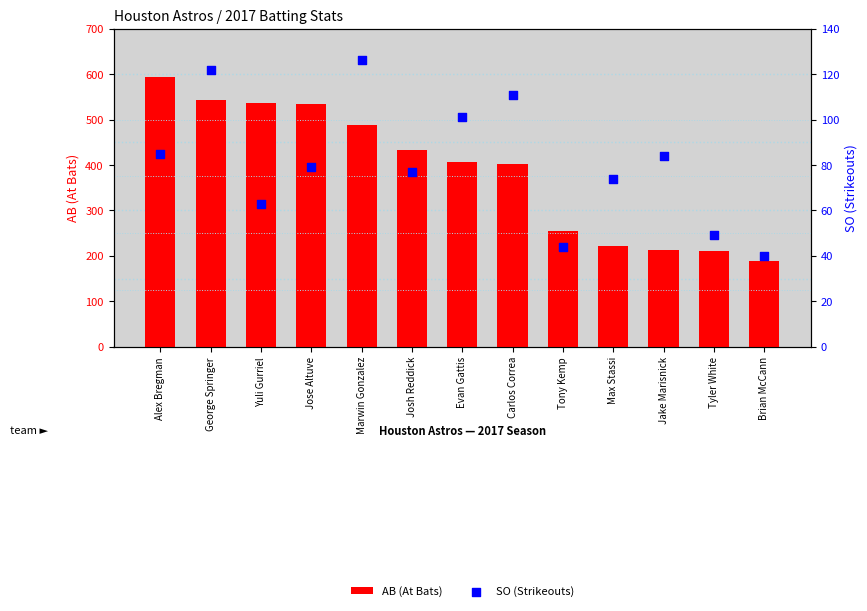

Which series contains the lowest Y value?

SO (Strikeouts)